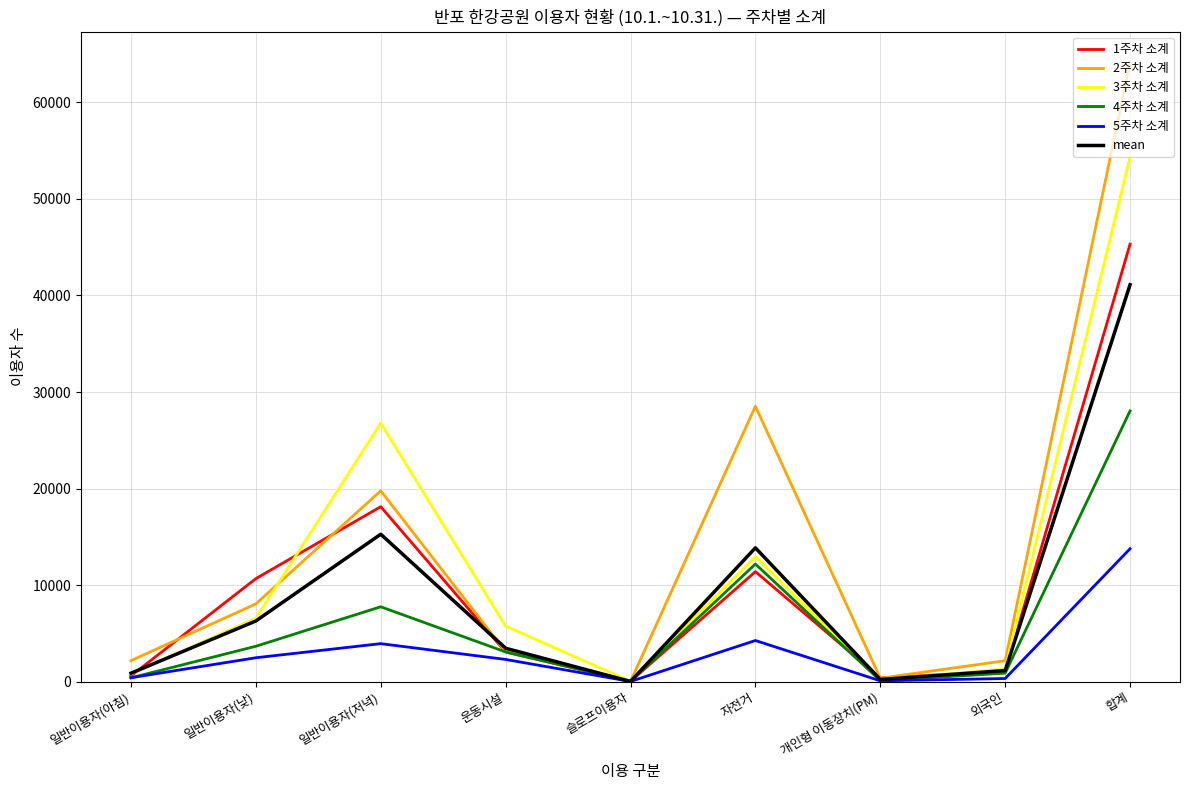

The value of 3주차 소계 at 외국인 is 1307.0. True or false?

True